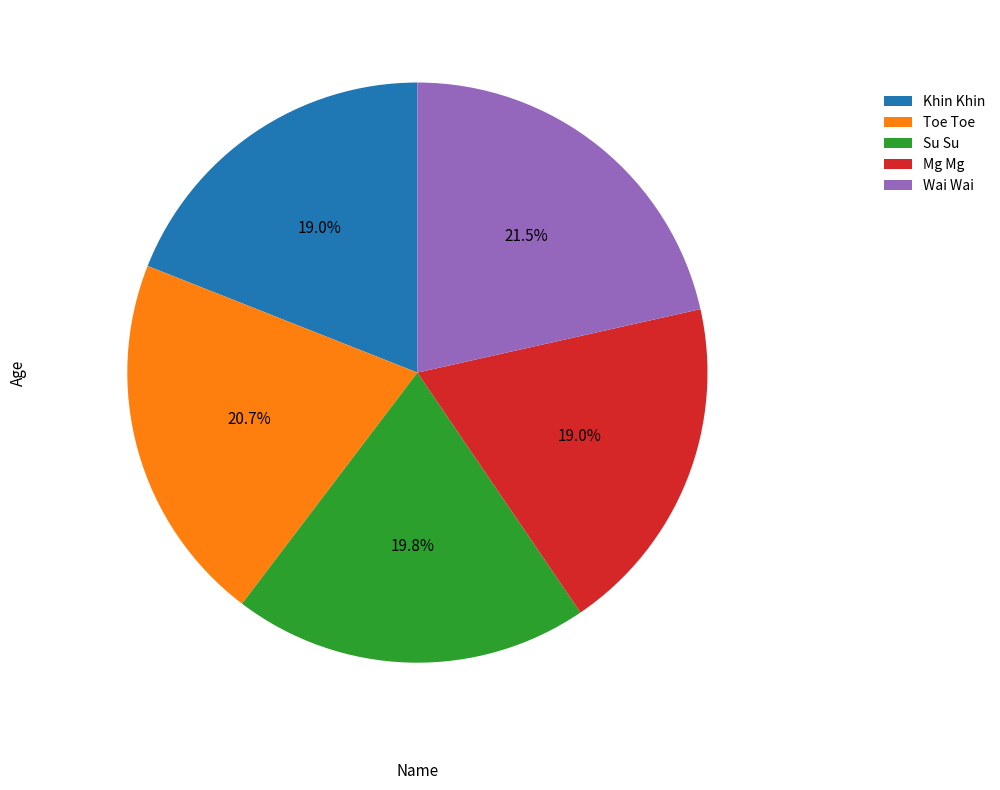

How many slices are in this pie chart?

5